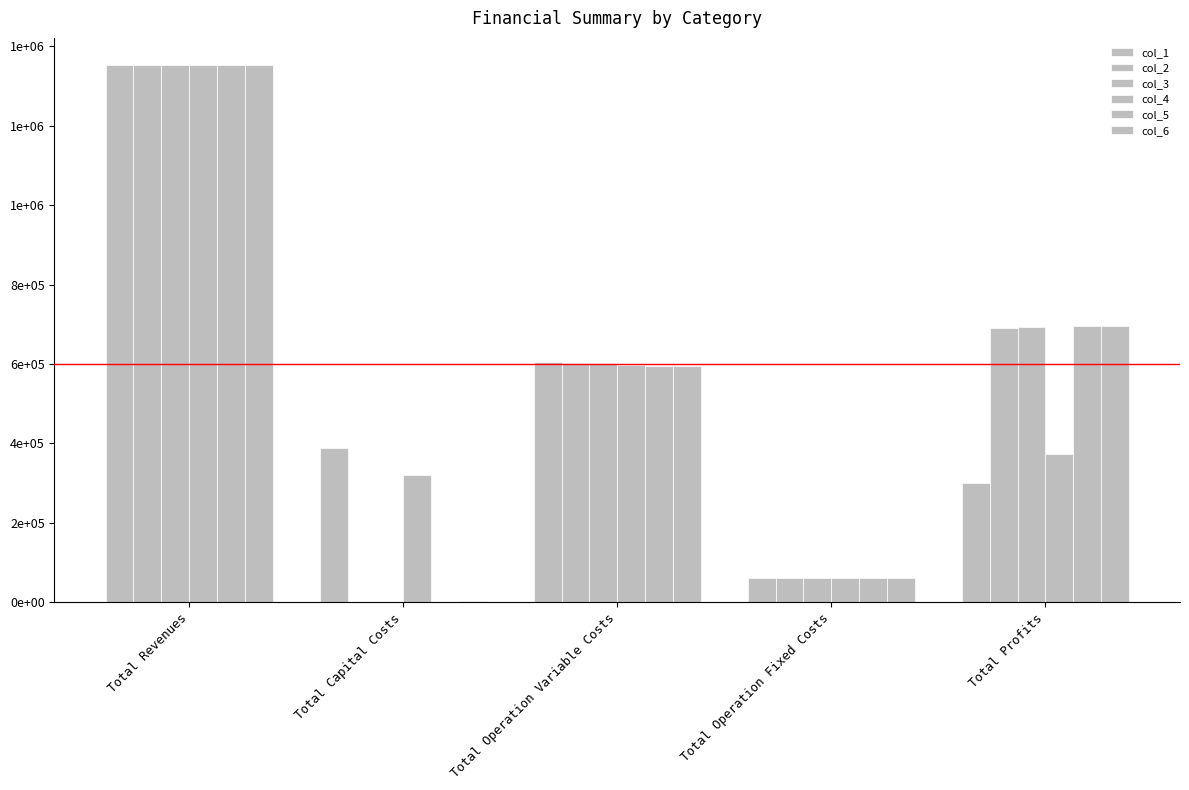

At which category is the sum across all series the highest?

Total Revenues